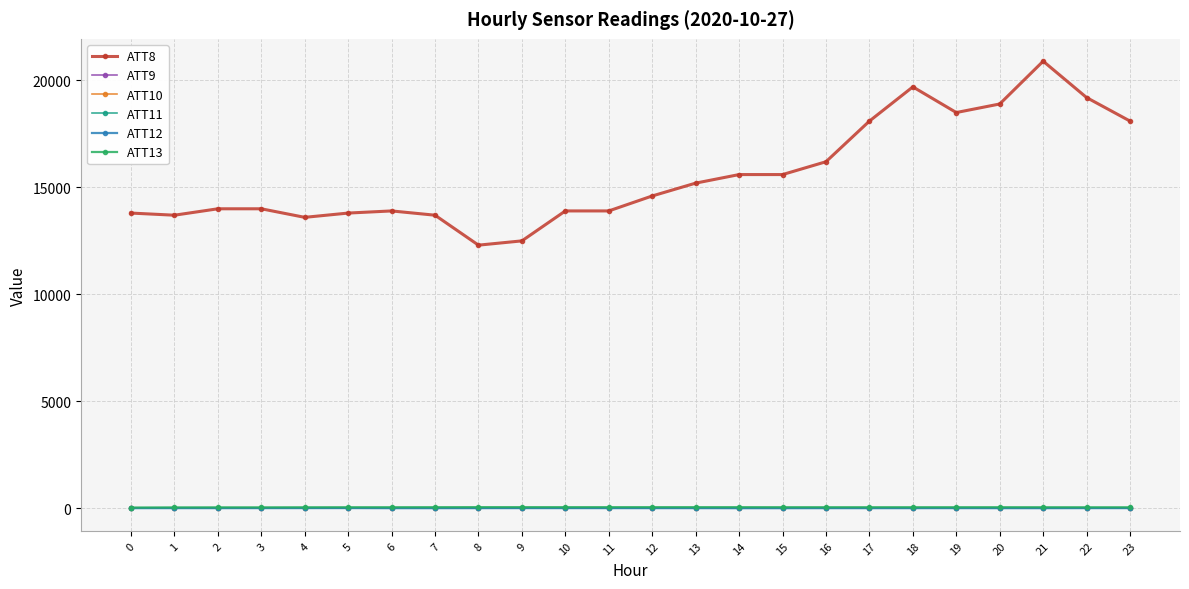

Reading right to left, what are all the values shown in this chart?

ATT8: 23=18100.0	22=19200.0	21=20900.0	20=18900.0	19=18500.0	18=19700.0	17=18100.0	16=16200.0	15=15600.0	14=15600.0	13=15200.0	12=14600.0	11=13900.0	10=13900.0	9=12500.0	8=12300.0	7=13700.0	6=13900.0	5=13800.0	4=13600.0	3=14000.0	2=14000.0	1=13700.0	0=13800.0
ATT9: 23=-10.0	22=-10.0	21=-10.0	20=-10.0	19=-10.0	18=-10.0	17=-10.0	16=-10.0	15=-10.0	14=-10.0	13=-10.0	12=-10.0	11=-10.0	10=-10.0	9=-10.0	8=-10.0	7=-10.0	6=-10.0	5=-10.0	4=-10.0	3=-10.0	2=-10.0	1=-10.0	0=-10.0
ATT10: 23=-10.0	22=-10.0	21=-10.0	20=-10.0	19=-10.0	18=-10.0	17=-10.0	16=-10.0	15=-10.0	14=-10.0	13=-10.0	12=-10.0	11=-10.0	10=-10.0	9=-10.0	8=-10.0	7=-10.0	6=-10.0	5=-10.0	4=-10.0	3=-10.0	2=-10.0	1=-10.0	0=-10.0
ATT11: 23=-10.0	22=-10.0	21=-10.0	20=-10.0	19=-10.0	18=-10.0	17=-10.0	16=-10.0	15=-10.0	14=-10.0	13=-10.0	12=-10.0	11=-10.0	10=-10.0	9=-10.0	8=-10.0	7=-10.0	6=-10.0	5=-10.0	4=-10.0	3=-10.0	2=-10.0	1=-10.0	0=-10.0
ATT12: 23=5.8	22=5.6	21=2.7	20=3.3	19=4.9	18=3.8	17=3.7	16=3.8	15=1.8	14=2.2	13=4.3	12=4.1	11=5.7	10=5.7	9=6.0	8=4.9	7=2.9	6=2.9	5=8.0	4=6.3	3=5.5	2=4.3	1=4.9	0=3.9
ATT13: 23=45.8	22=46.0	21=47.4	20=48.8	19=48.5	18=48.3	17=48.2	16=48.4	15=49.0	14=50.8	13=51.1	12=51.2	11=51.0	10=50.9	9=51.6	8=52.3	7=49.6	6=48.2	5=47.2	4=45.7	3=42.7	2=42.7	1=40.4	0=33.8